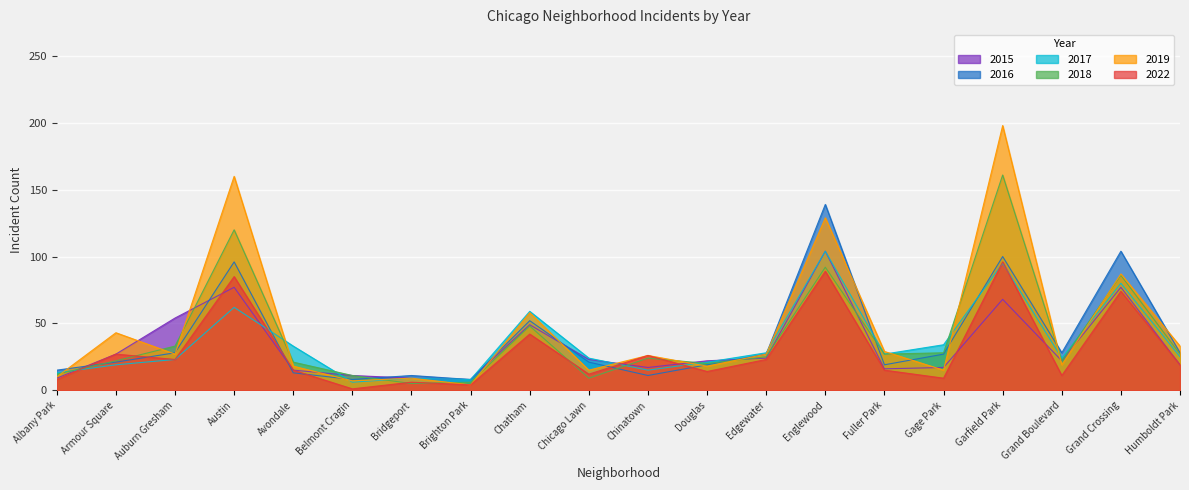

At how many categories does at least one series exceed 1?

20